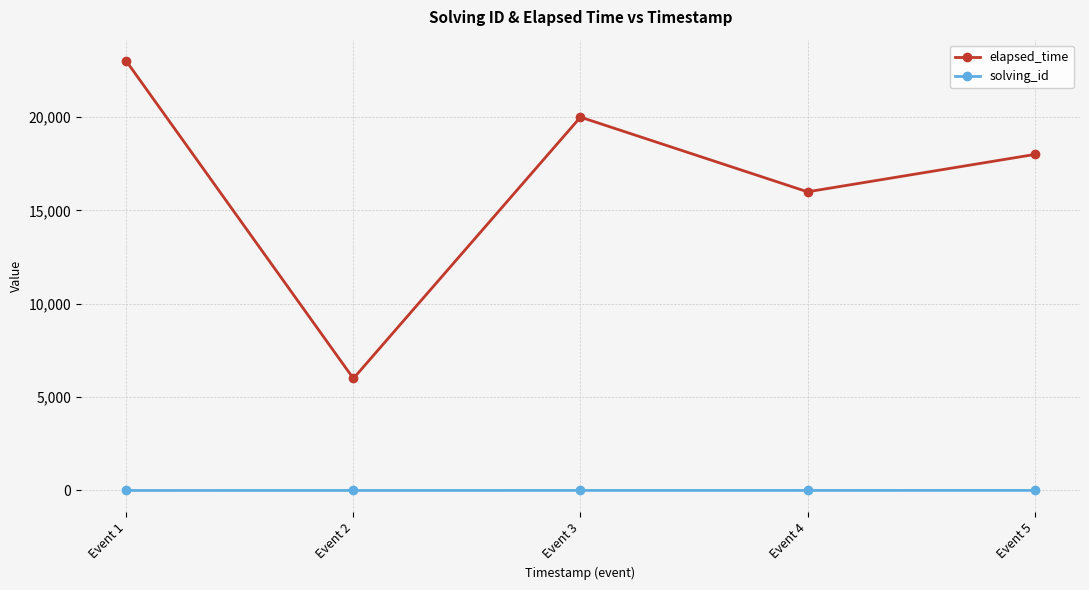

Which series changed the most between Event 1 and Event 2?

elapsed_time